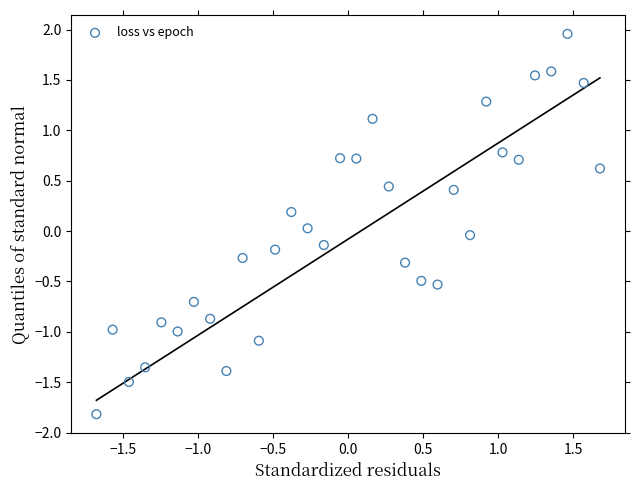

What is the range of X values (max minus min)?

3.4